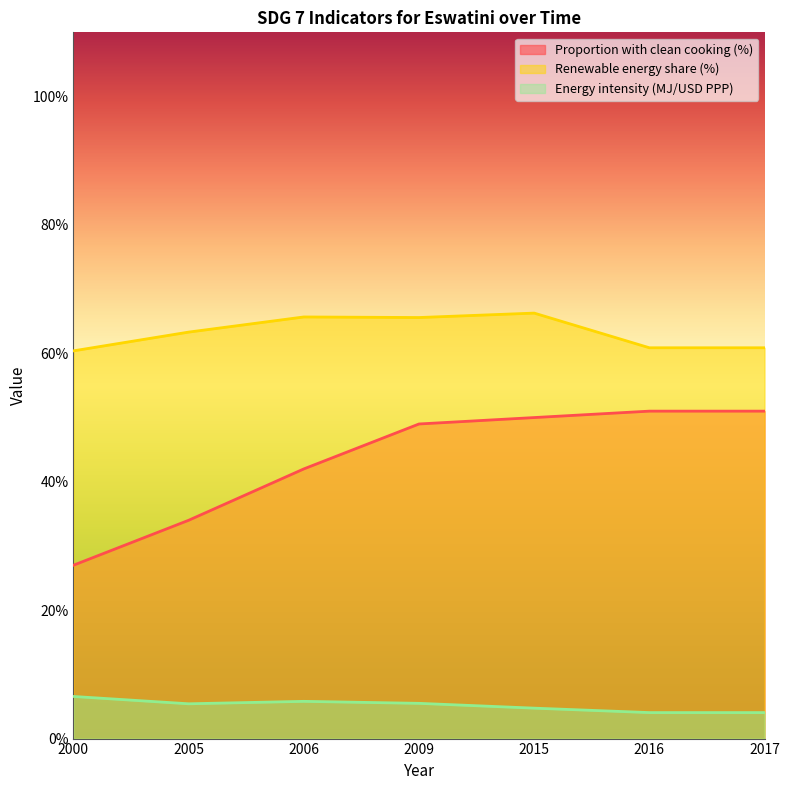

Between 2005 and 2006, which series saw the biggest shift?

Proportion with clean cooking (%)